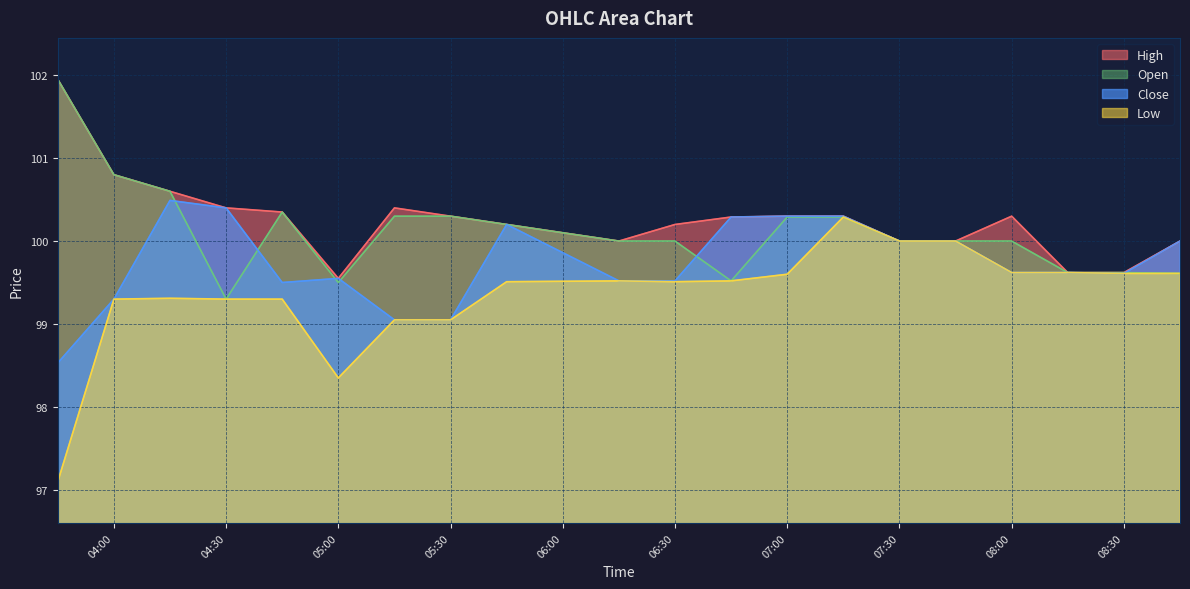

Rank the series by their average value, from lowest to highest.

Low, Close, Open, High